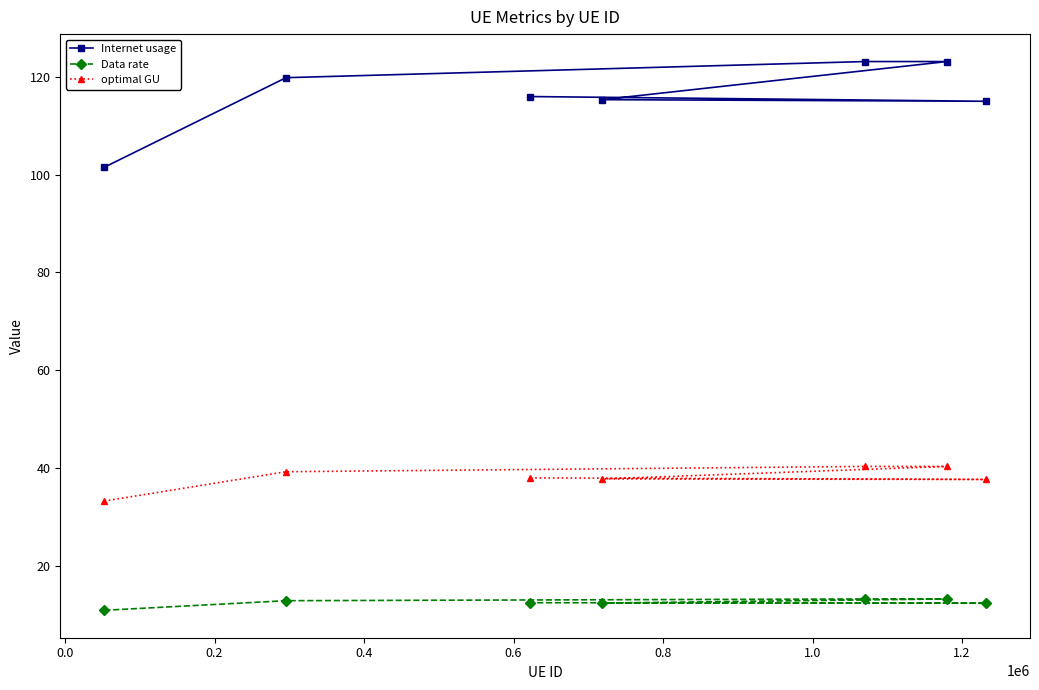

Reading right to left, what are all the values shown in this chart?

Internet usage: 116.0	115.0	115.3	123.1	123.1	119.8	101.5
Data rate: 12.4	12.3	12.4	13.2	13.2	12.8	10.9
optimal GU: 38.0	37.6	37.8	40.3	40.3	39.2	33.2